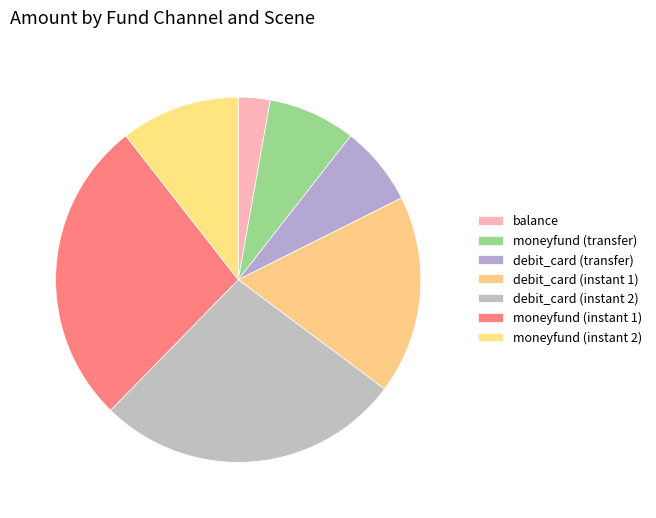

To the nearest percent, what percentage of the pie is balance?

3%